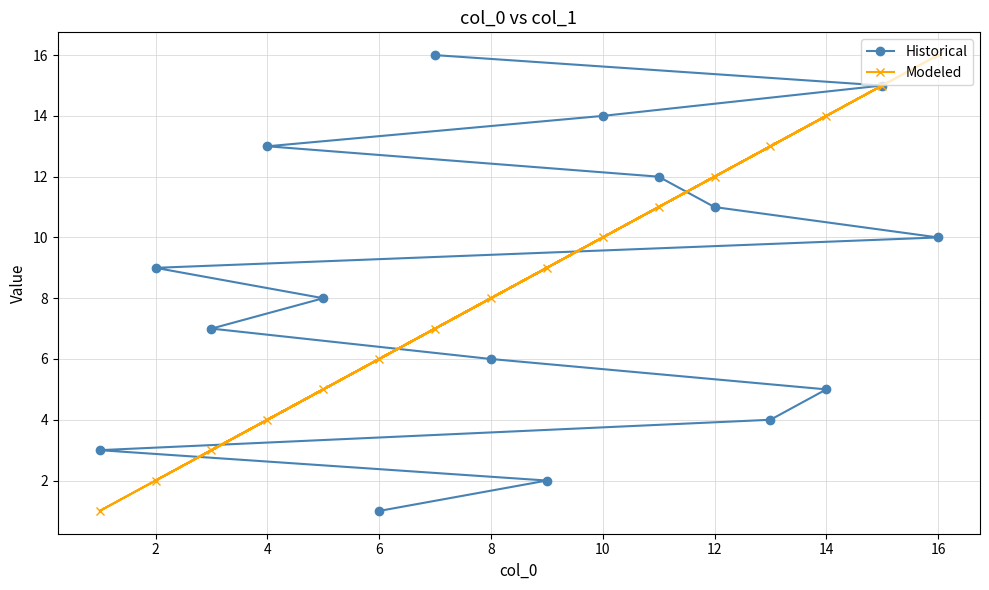

What is the highest value of the Historical series?

16